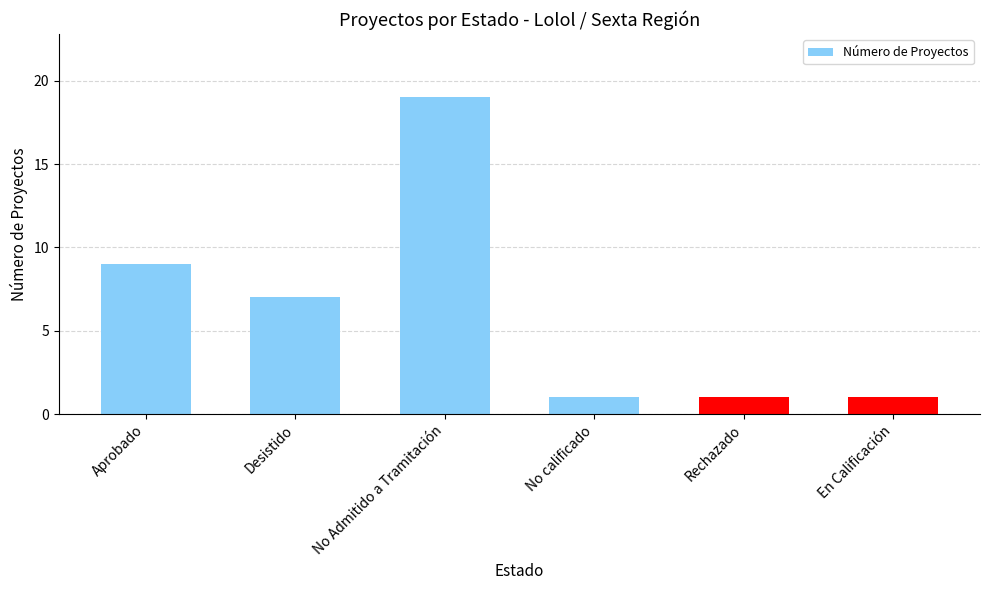

What position from the left is No calificado?

4